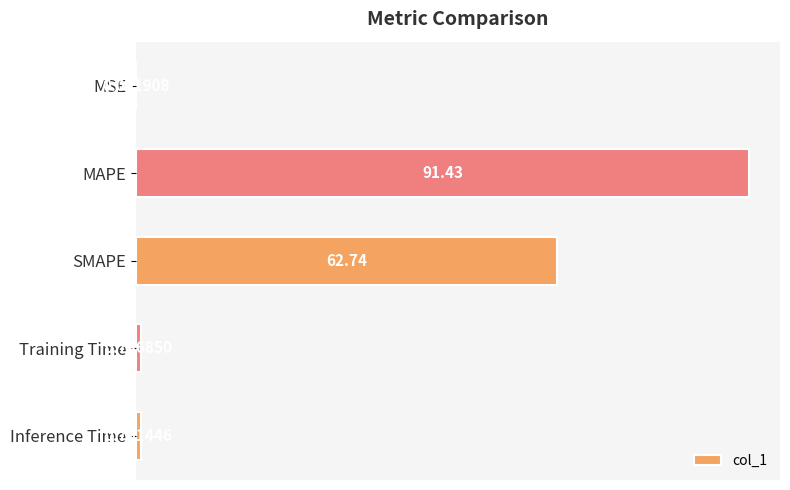

Which category has the highest value across all series?

MAPE